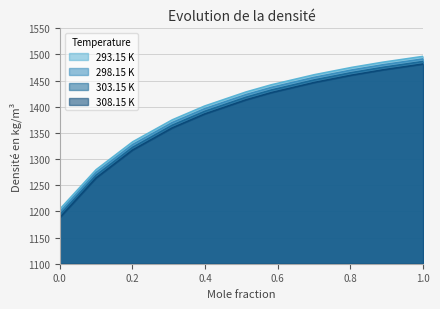

Is it true that 303.15 K equals 1475.6 at 0.8903?

True